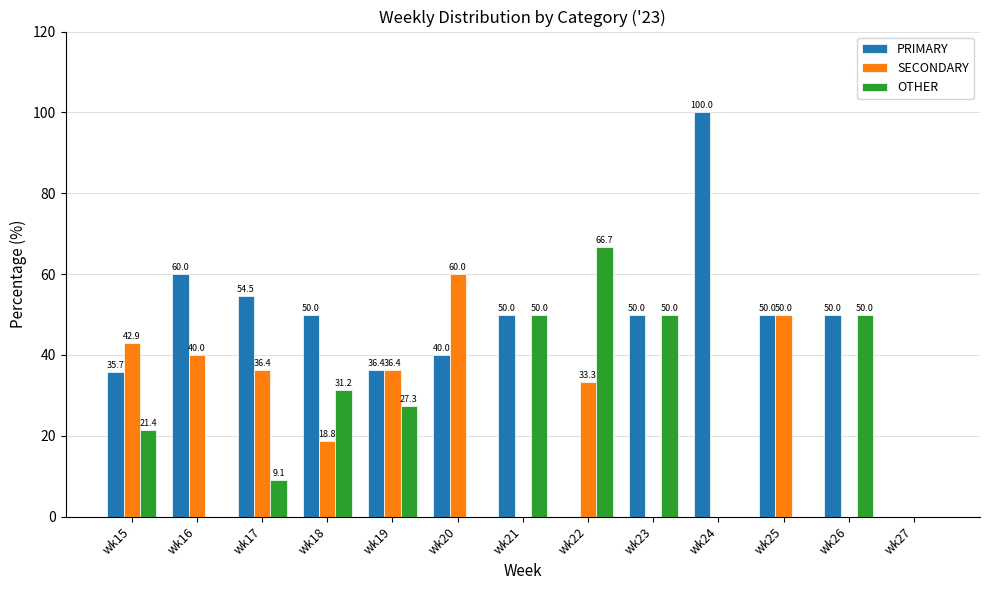

Which series has the largest total across all categories?

PRIMARY